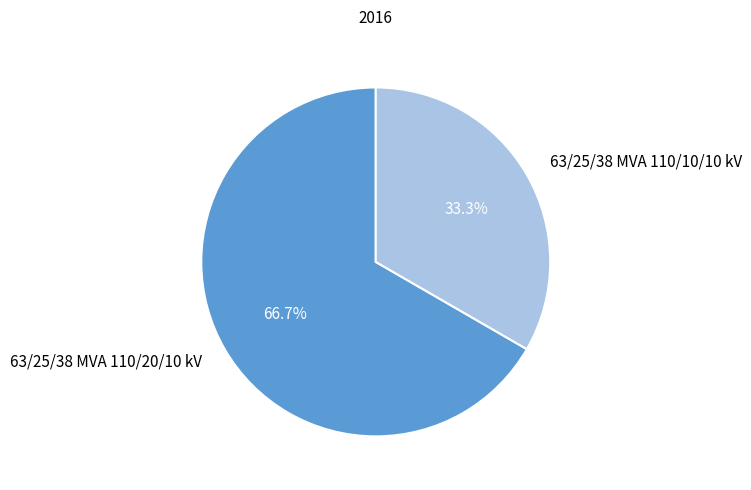

Which has a higher value, 63/25/38 MVA 110/20/10 kV or 63/25/38 MVA 110/10/10 kV?

63/25/38 MVA 110/20/10 kV